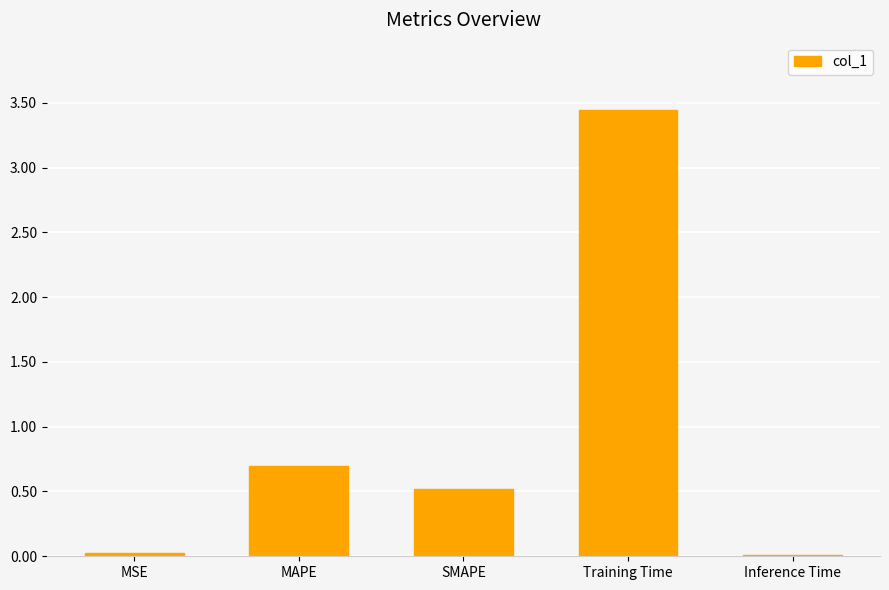

What is the label of the 5th bar from the left?

Inference Time